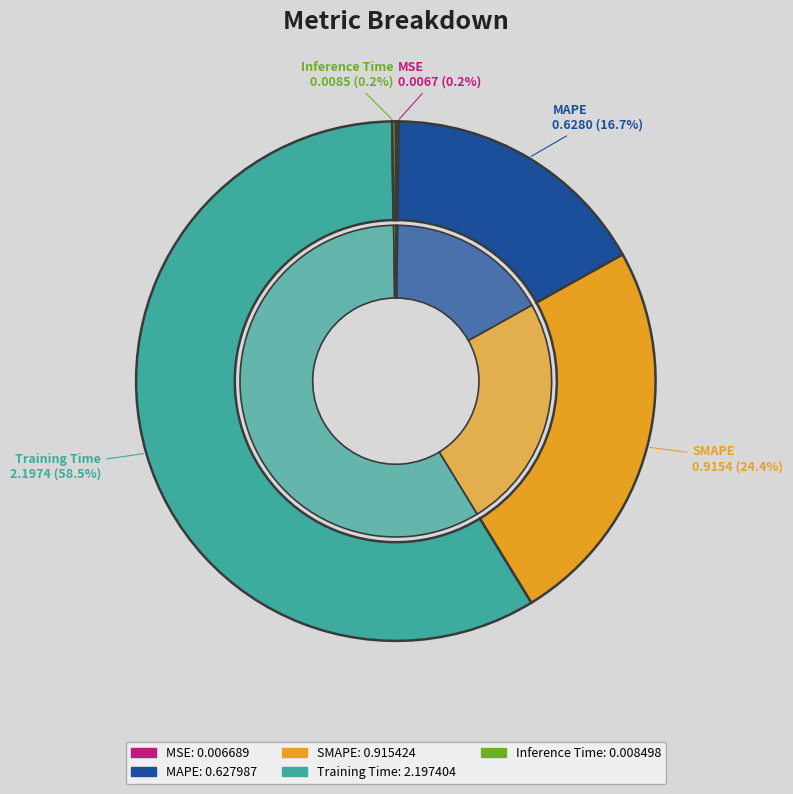

How much of the chart is everything except Training Time?

41.5%